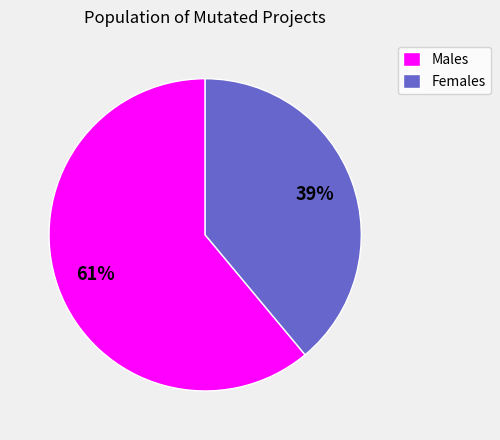

True or false: Females accounts for 39% of the total.

True